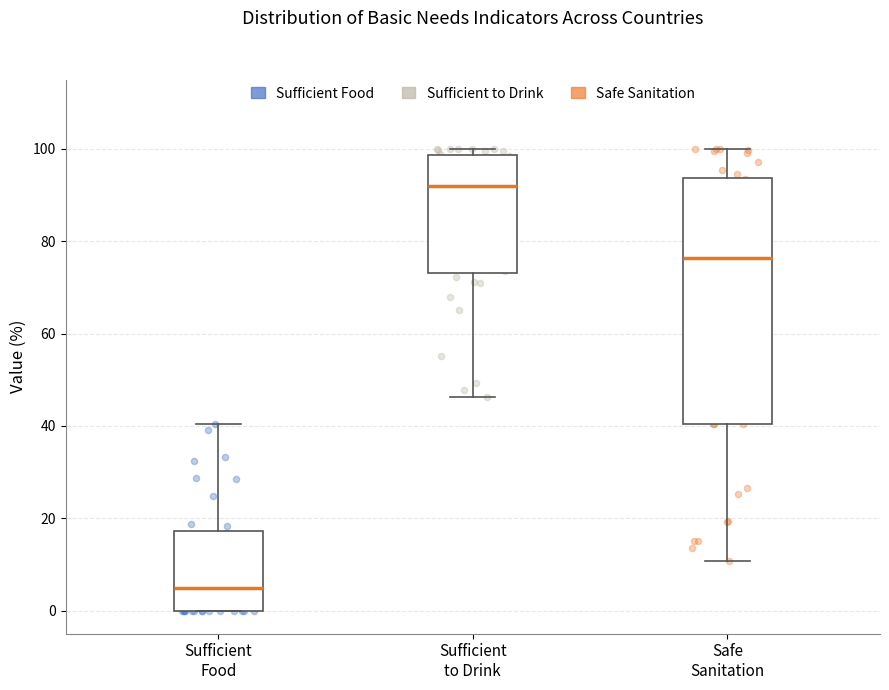

Which box's median line is the lowest?

Sufficient Food